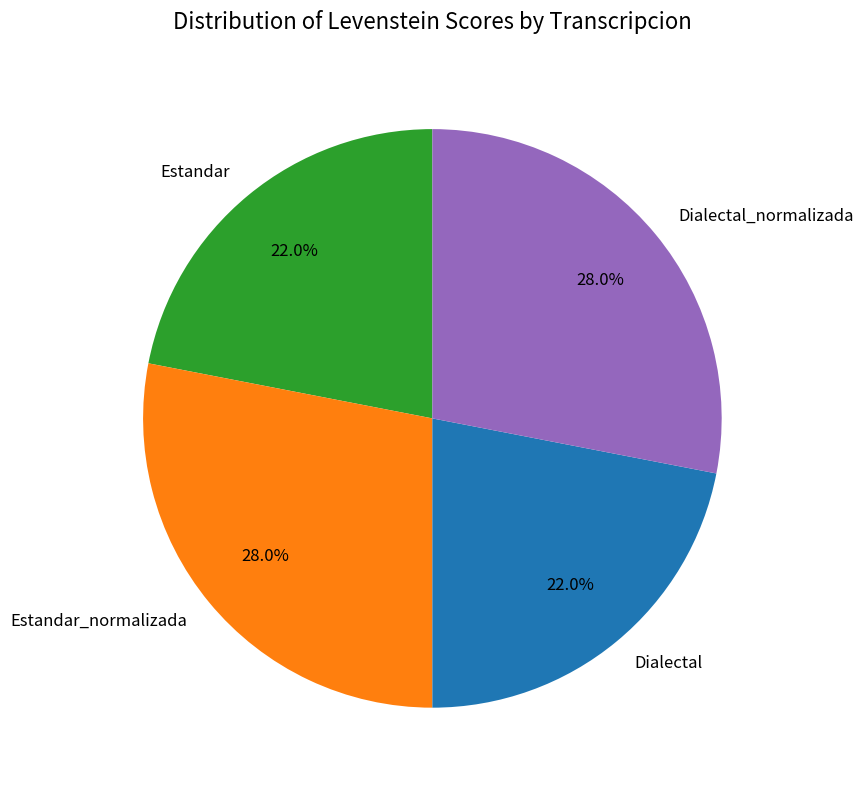

What is the ratio of the value at Estandar_normalizada to the value at Estandar?

1.3